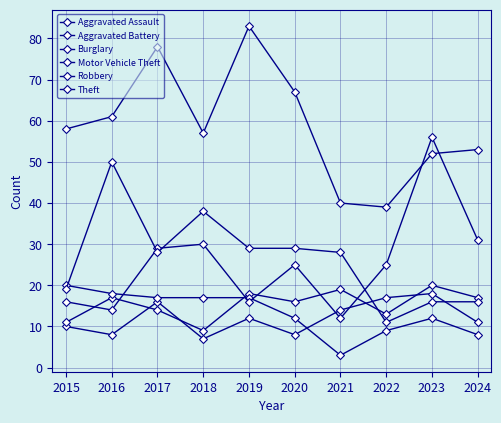

What is the maximum value shown in the chart?

83